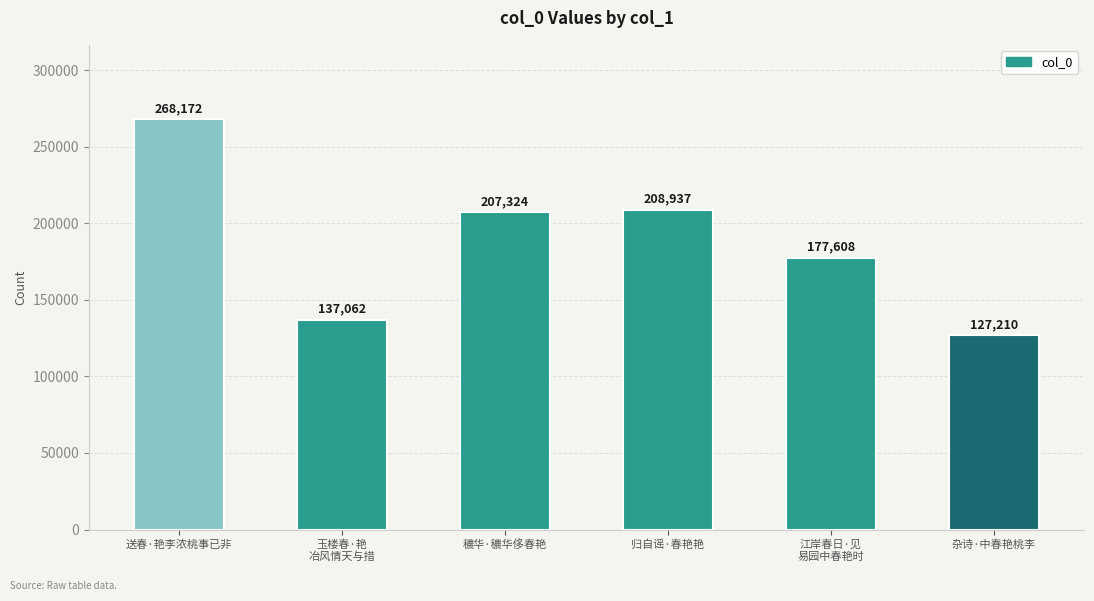

List the labels in order of value, largest first.

送春·艳李浓桃事已非, 归自谣·春艳艳, 穠华·穠华侈春艳, 江岸春日·见
易园中春艳时, 玉楼春·艳
冶风情天与措, 杂诗·中春艳桃李